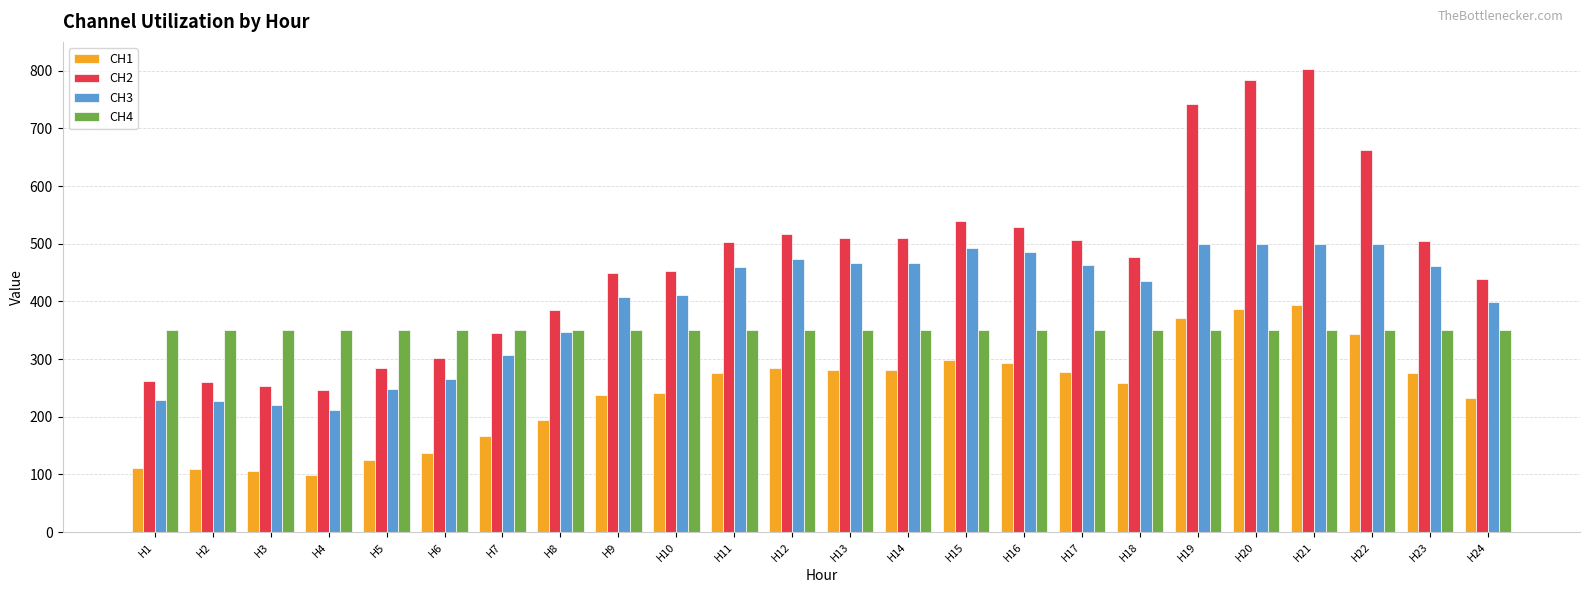

Which series has the largest total across all categories?

CH2